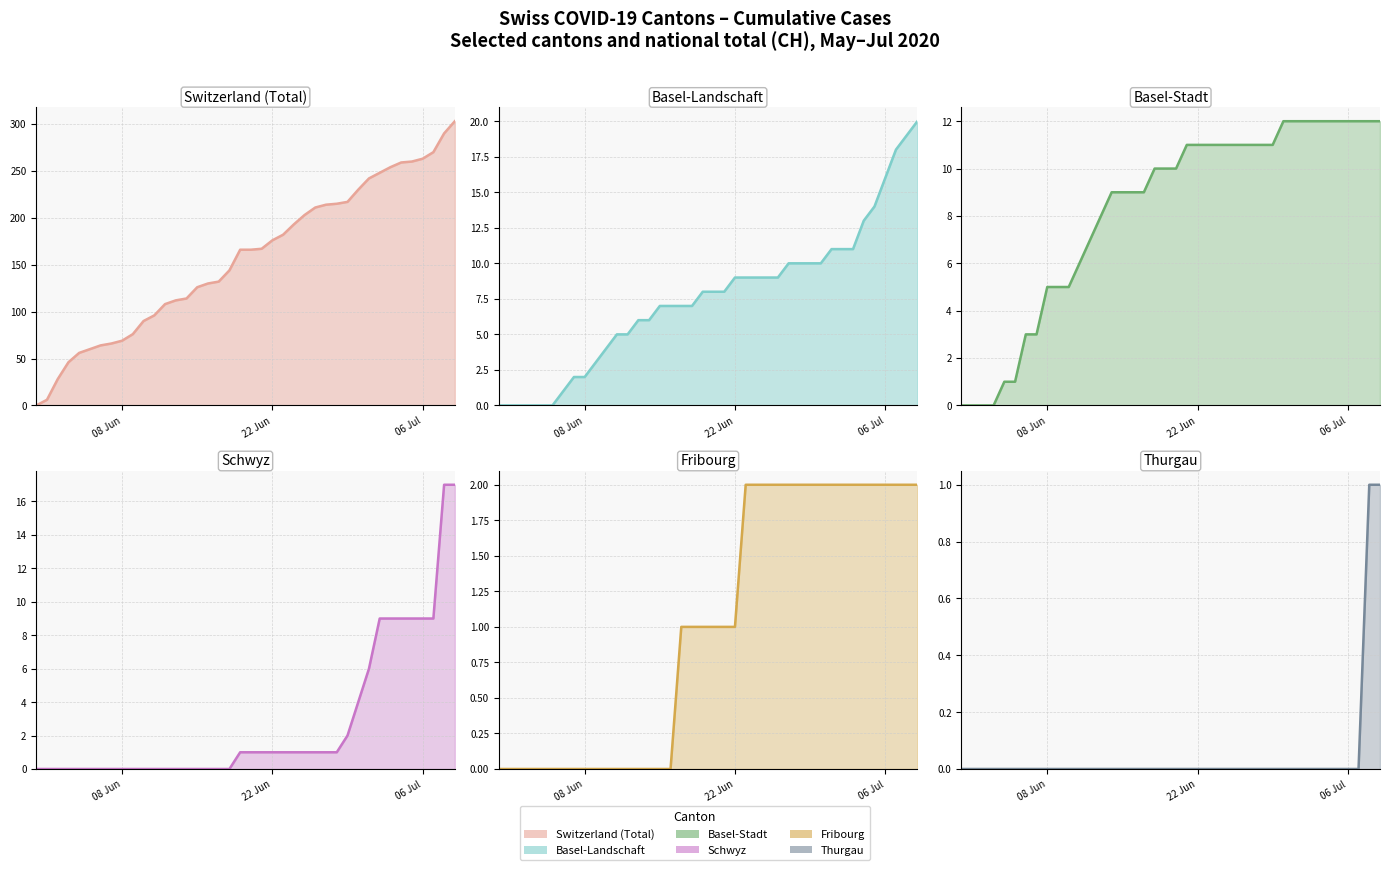

What position from the left is 08 Jun?

1